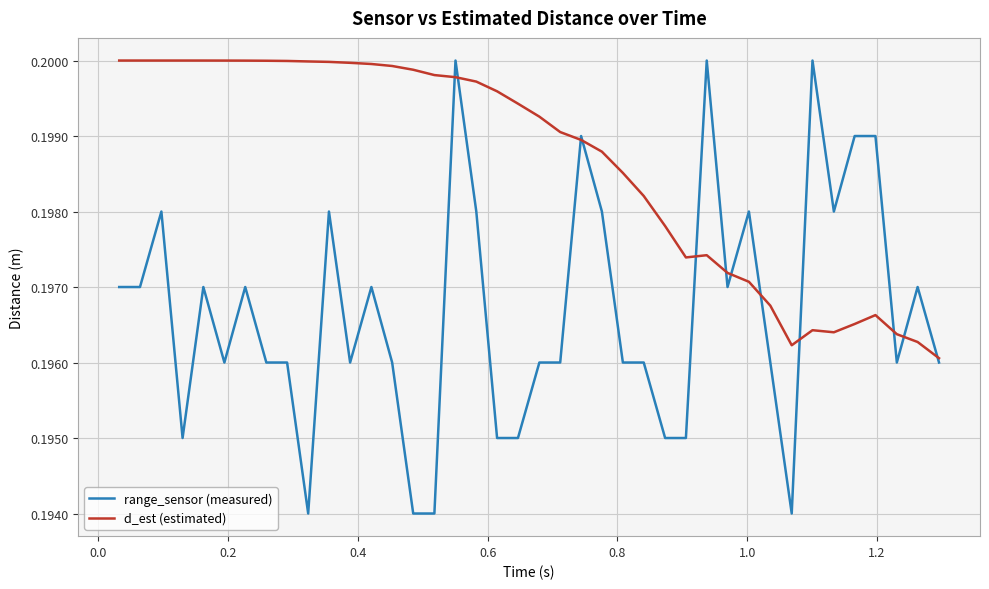

Rank the series by their average value, from lowest to highest.

range_sensor (measured), d_est (estimated)